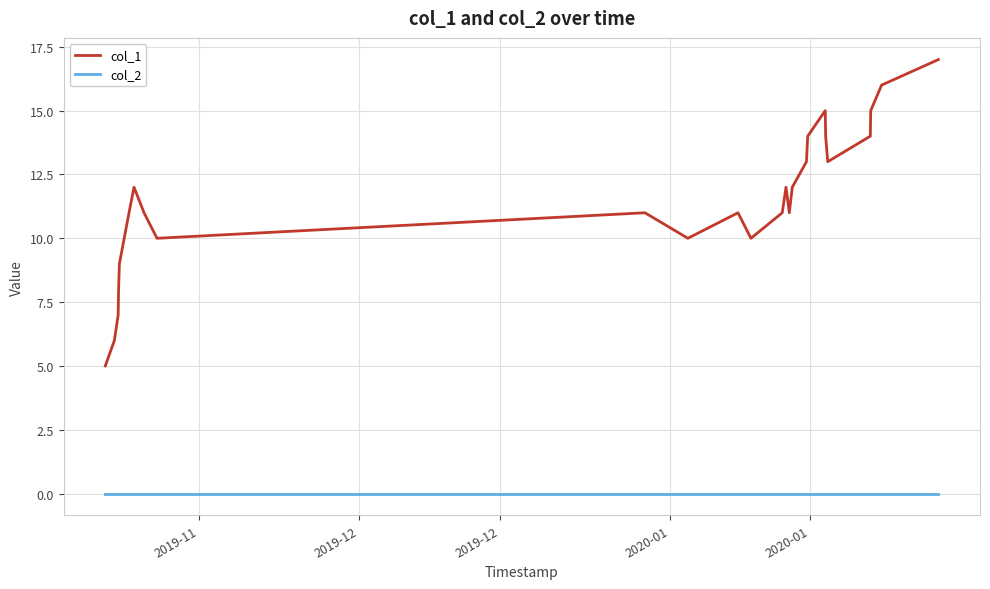

What are all the series names shown in the legend?

col_1, col_2